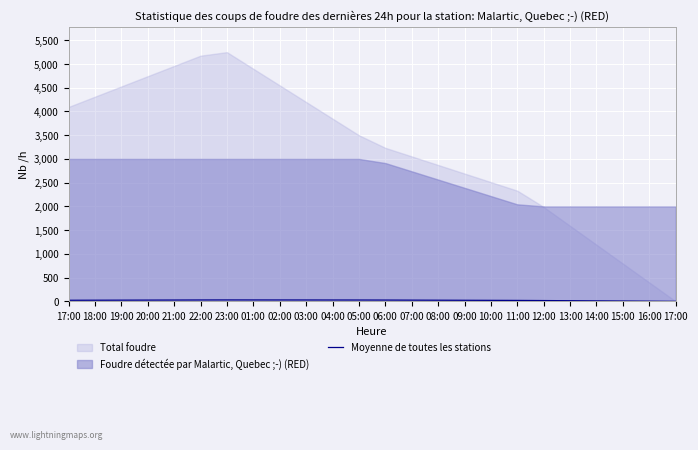

Between 21:00 and 03:00, which is larger?

03:00